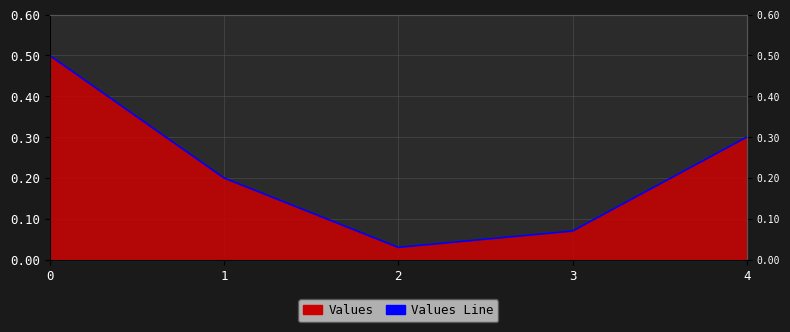

Rank the categories by value from lowest to highest.

2, 3, 1, 4, 0